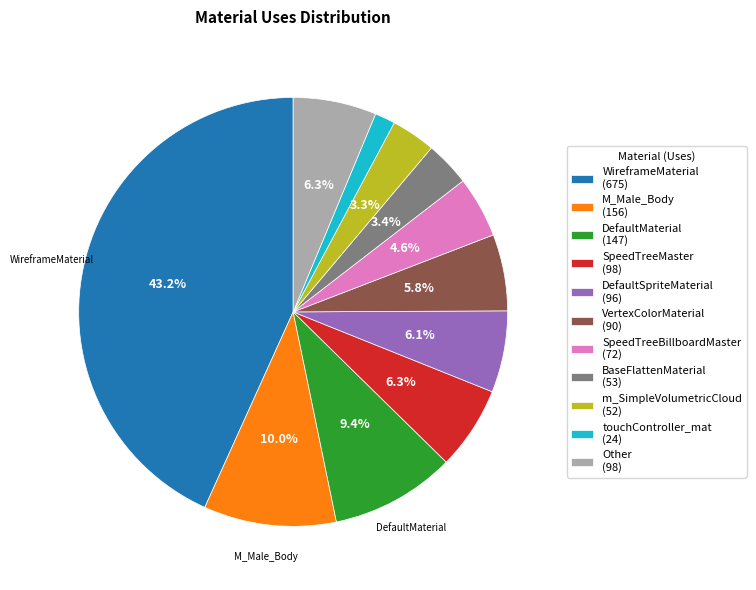

To the nearest percent, what is the difference between the largest and smallest slice percentages?

42%